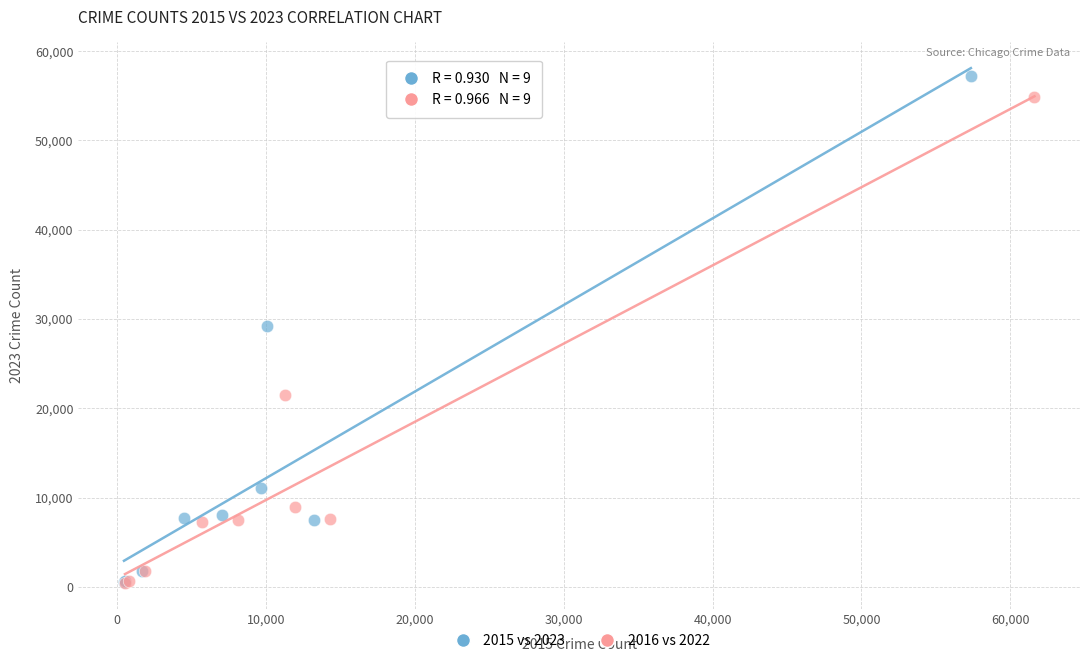

Which series reaches the maximum Y coordinate?

2015 vs 2023